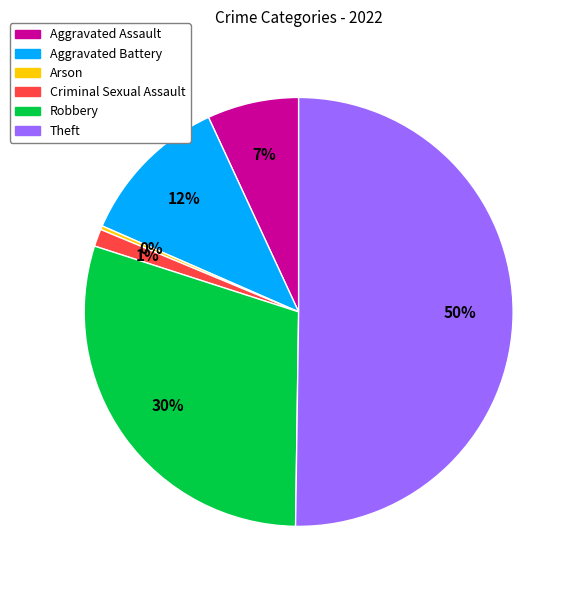

What is the smallest slice in the pie chart?

Arson